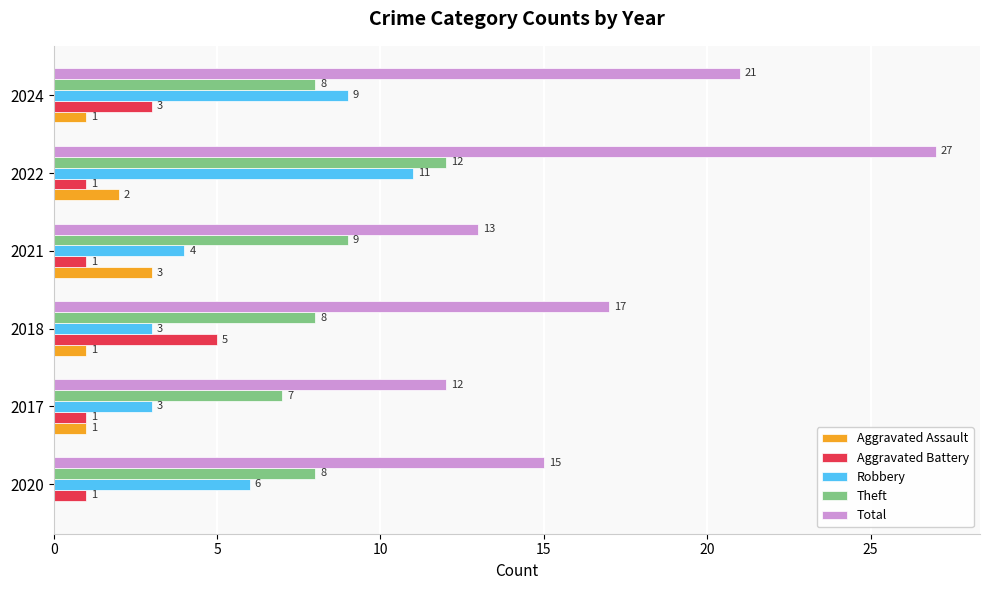

What value does the Robbery series have at 2022?

11